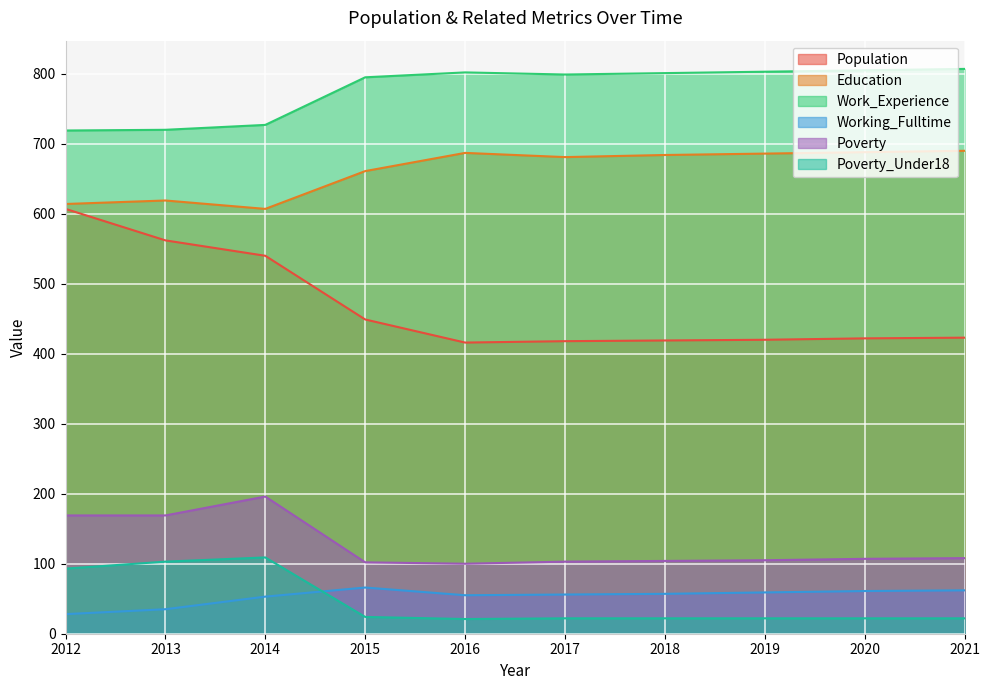

The value of Poverty at 2020 is 42. True or false?

False